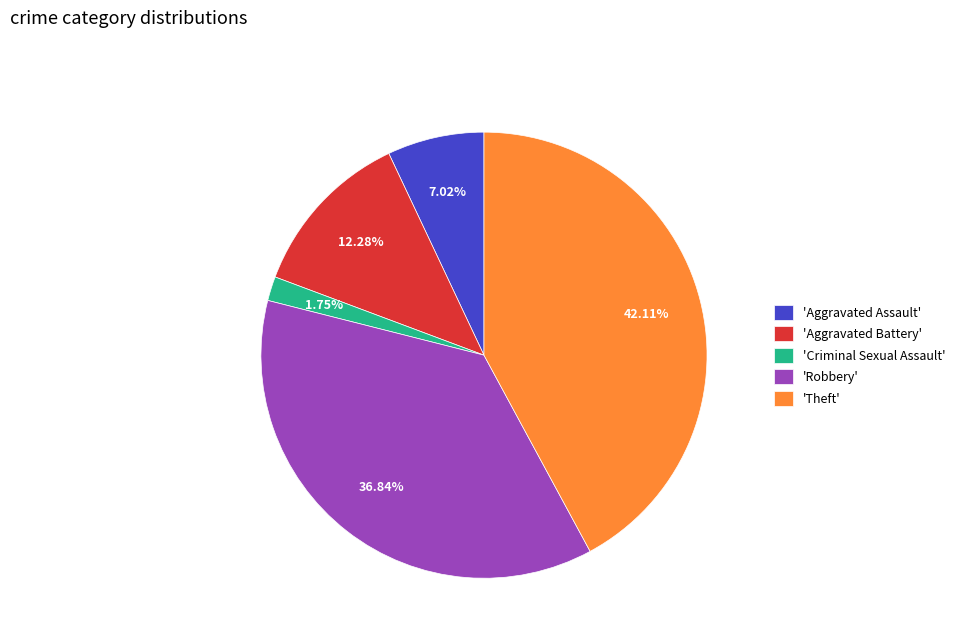

Which slice is the smallest?

'Criminal Sexual Assault'